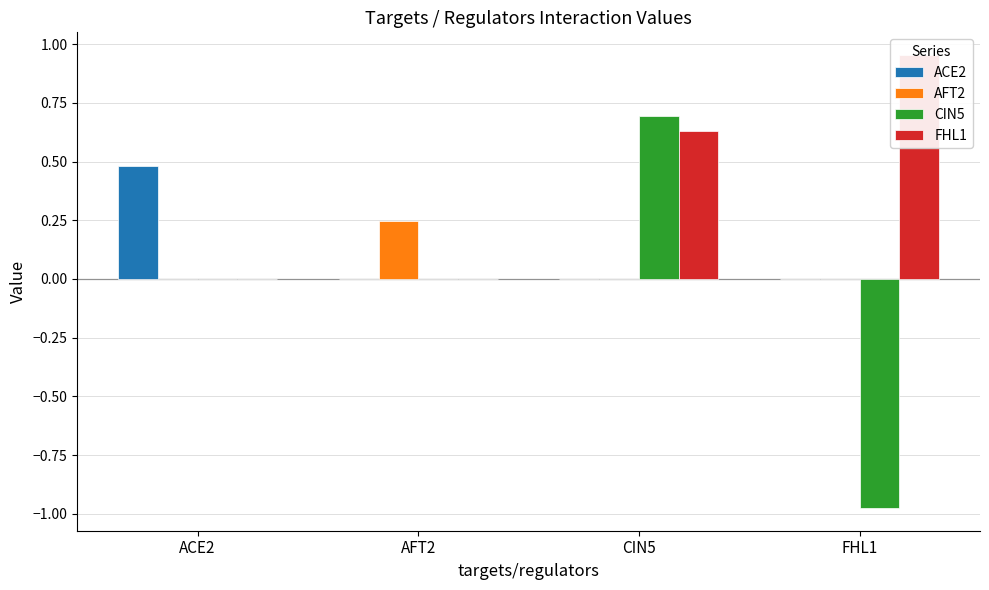

Which series has the largest total across all categories?

FHL1